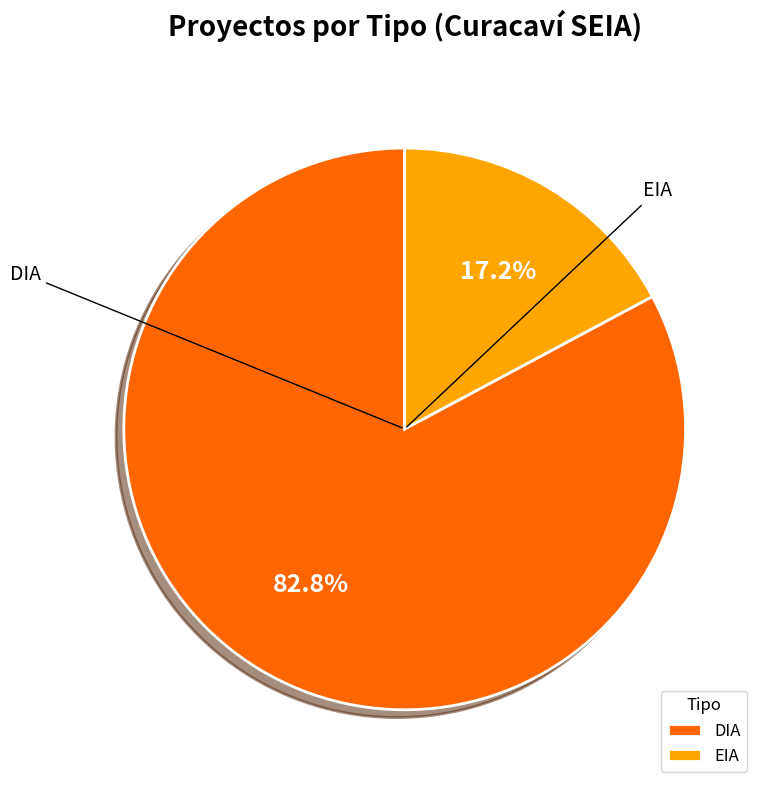

Which has a higher value, EIA or DIA?

DIA